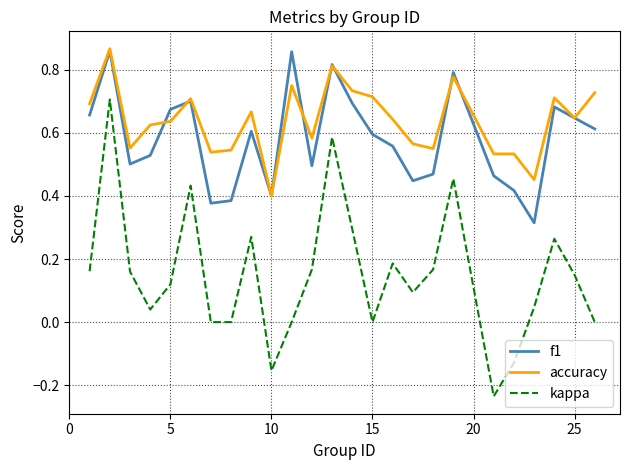

True or false: f1 and kappa intersect in this chart.

False